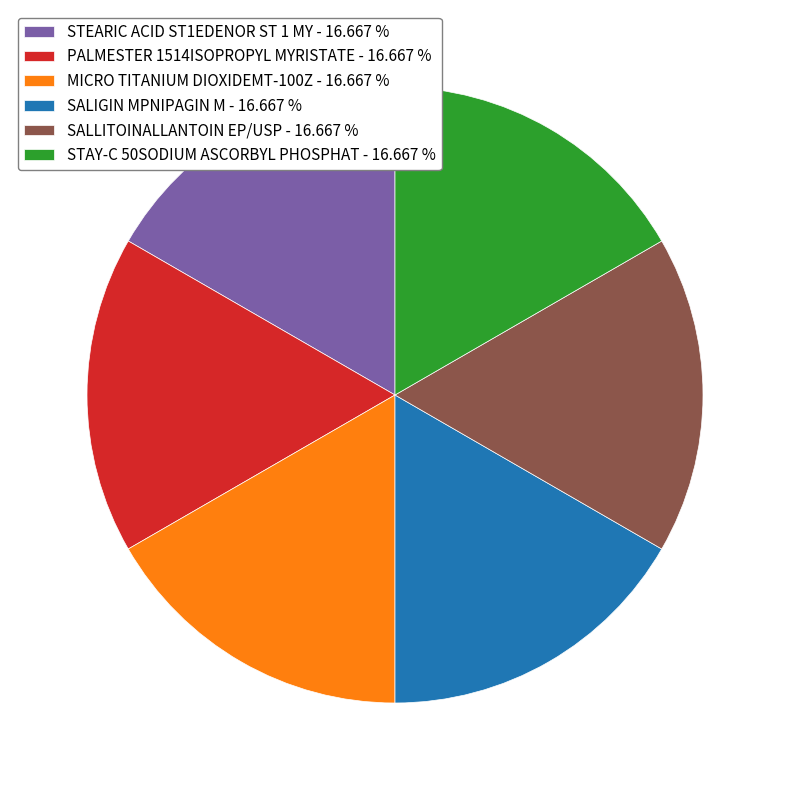

Approximately how many times larger is the value at STEARIC ACID ST1EDENOR ST 1 MY - 16.667 % compared to STAY-C 50SODIUM ASCORBYL PHOSPHAT - 16.667 %?

1.0